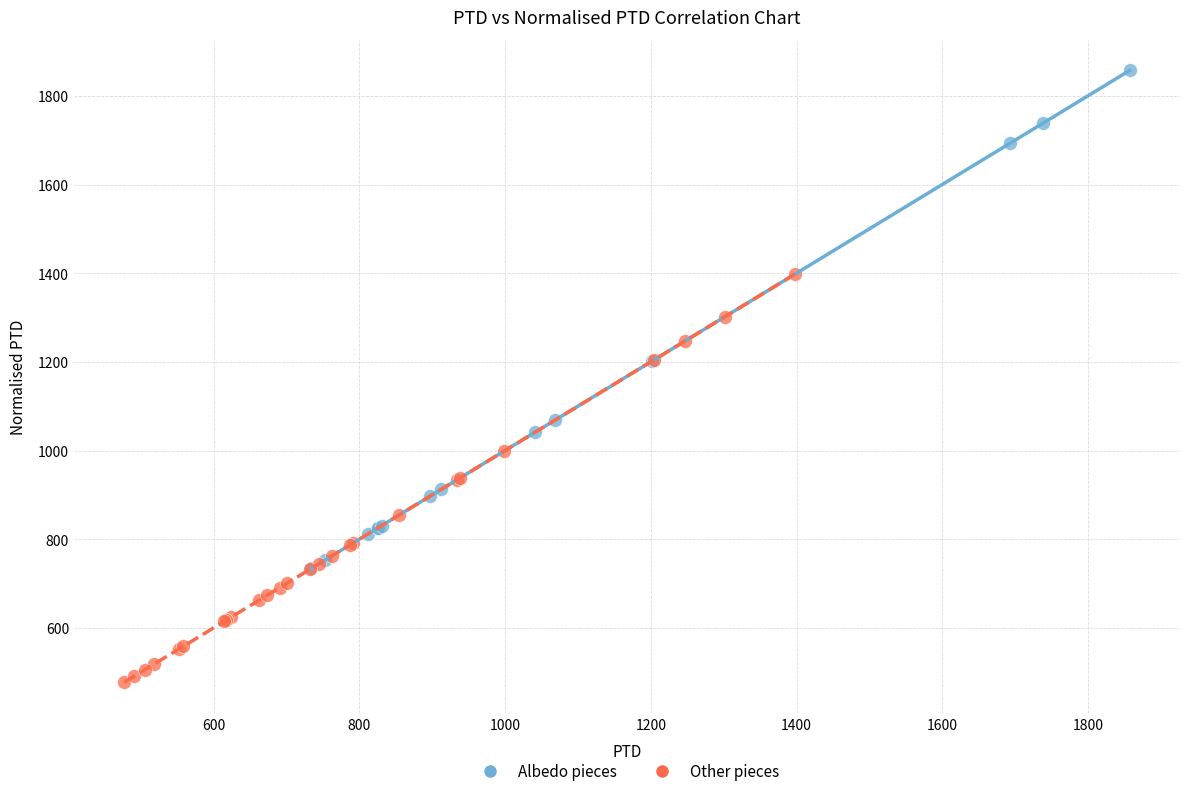

Which series contains the highest Y value?

Albedo pieces